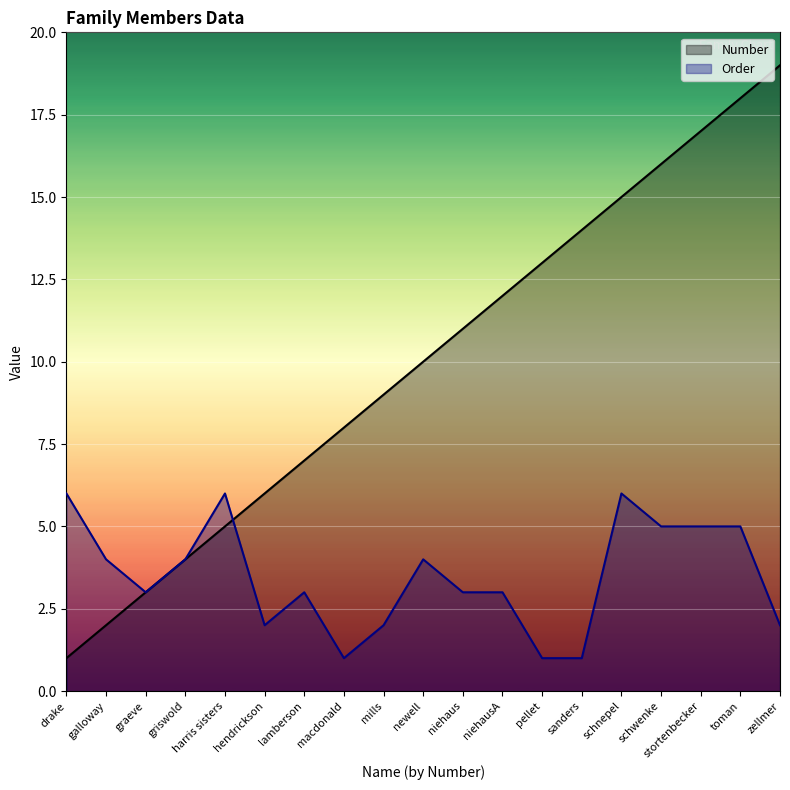

How many intersections are there between Number and Order?

1